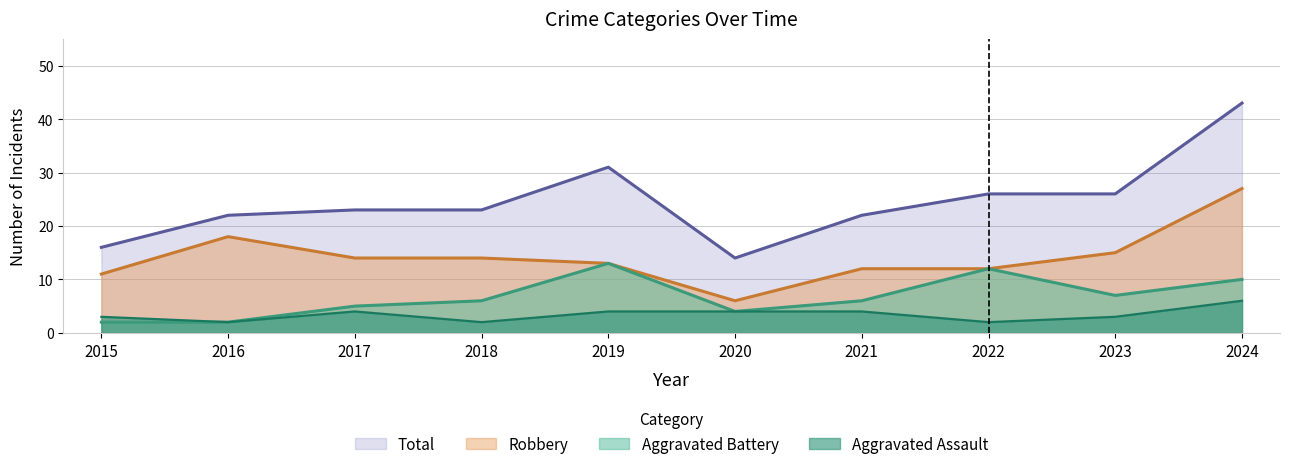

Which has a higher value, 2024 or 2015?

2024